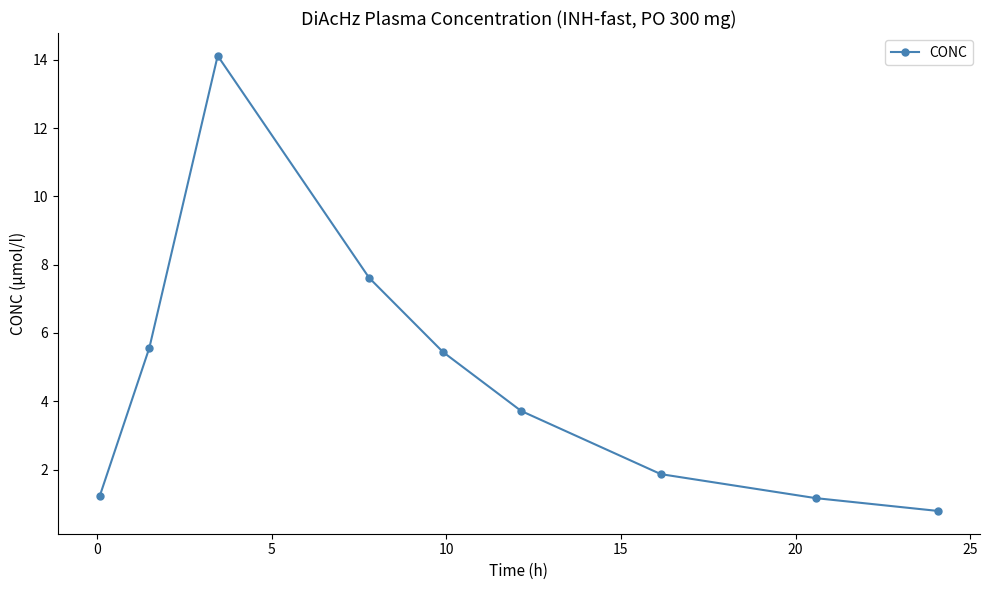

What is the difference between the maximum and minimum values?

13.3